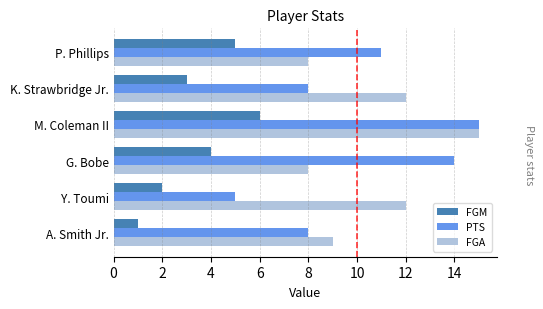

How many values in the FGA series are below 12?

3